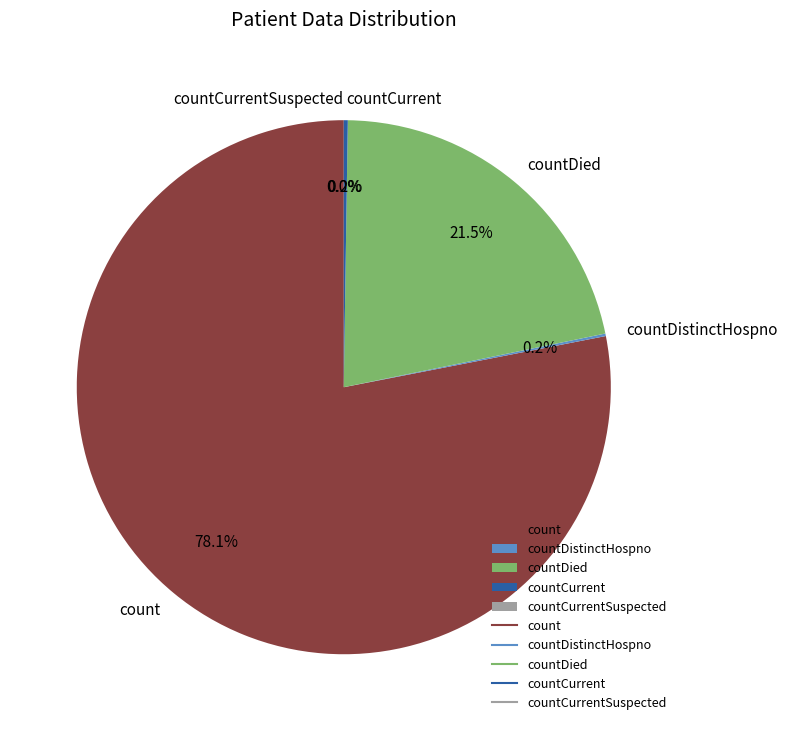

Does any single category account for the majority?

Yes